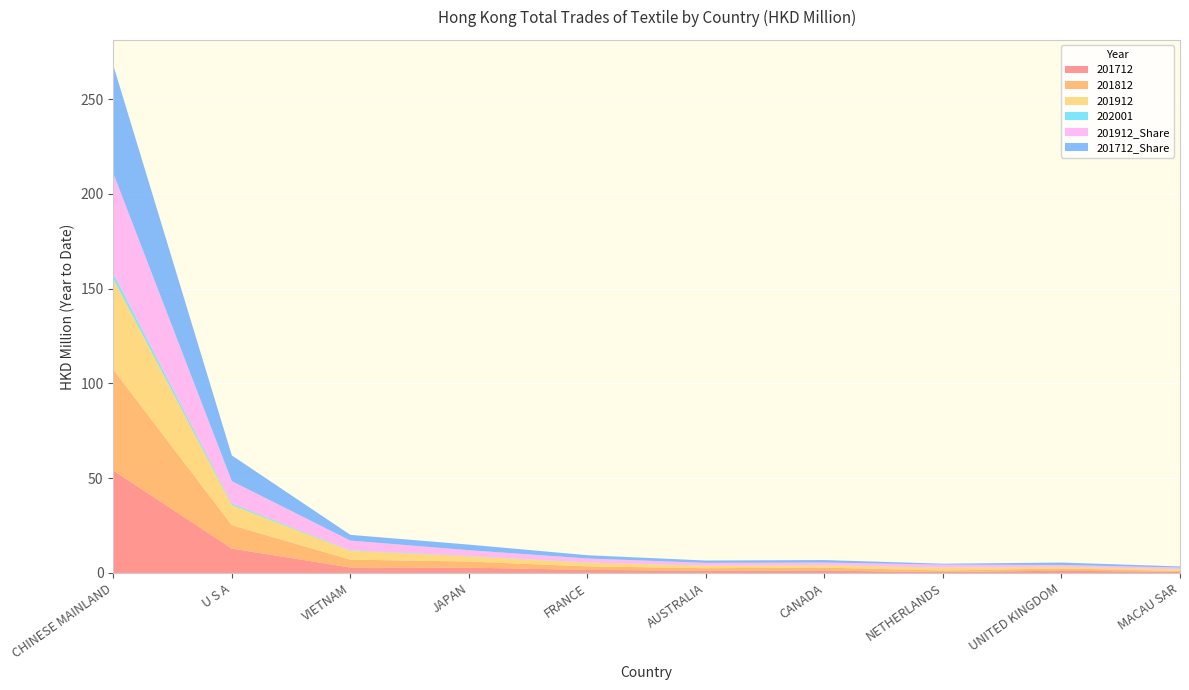

Reading left to right, what are all the values shown in this chart?

201712: 54.1	12.9	2.9	2.8	1.6	1.2	1.2	0.5	1.2	0.5
201812: 53.3	12.3	4.2	3.2	1.9	1.3	1.6	0.8	1.2	0.5
201912: 47.9	10.7	4.7	2.8	1.9	1.3	1.2	1.4	0.8	0.8
202001: 2.7	0.8	0.2	0.2	0.1	0.1	0.1	0.1	0.1	0.1
201912_Share: 52.9	11.8	5.2	3.0	2.1	1.4	1.4	1.6	0.9	0.9
201712_Share: 57.0	13.6	3.0	3.0	1.7	1.2	1.3	0.5	1.3	0.6